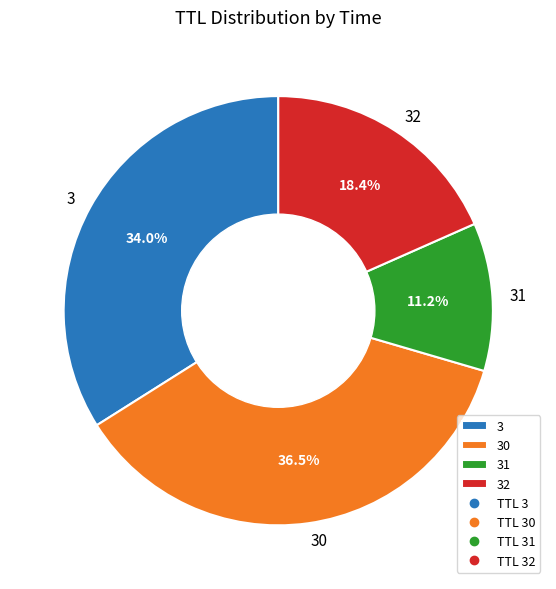

What is the largest slice in the pie chart?

30